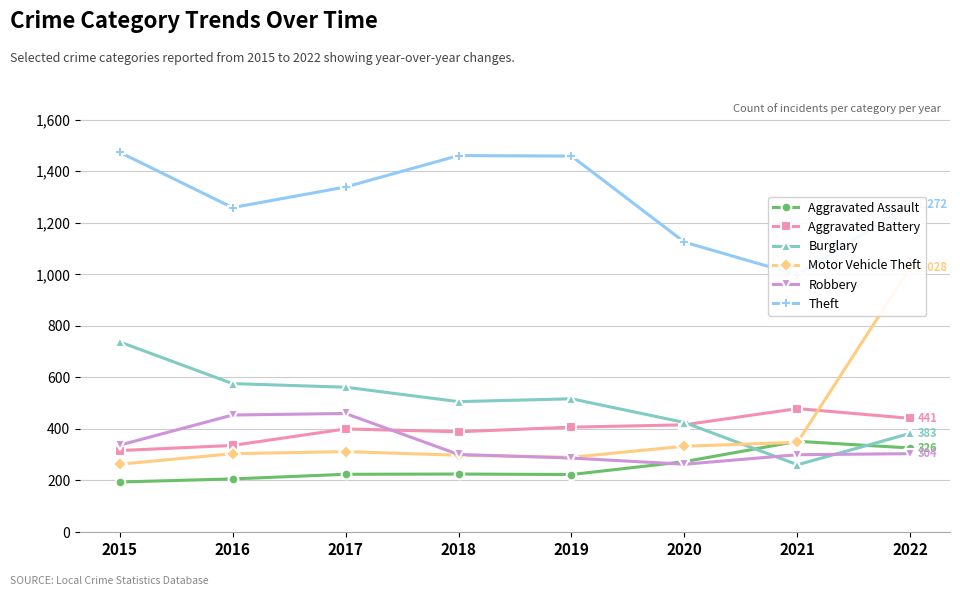

Between which two adjacent categories do Burglary and Aggravated Assault first intersect?

2020 and 2021